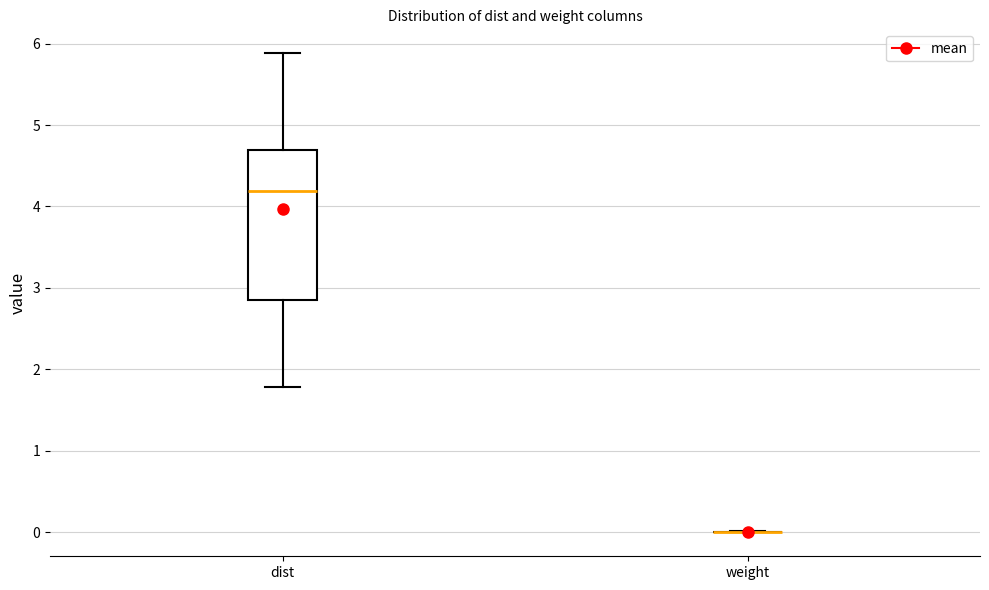

Reading left to right, read every box against the y-axis: the position of its median line, the range the box covers, and the ends of its whiskers. The values are not printed on the chart, so give them approximately, as read against the axis.

dist: median 4.2, box 2.8 to 4.7, whiskers 1.8 to 5.9
weight: box collapsed to a line at 0.0, whiskers 0.0 to 0.0